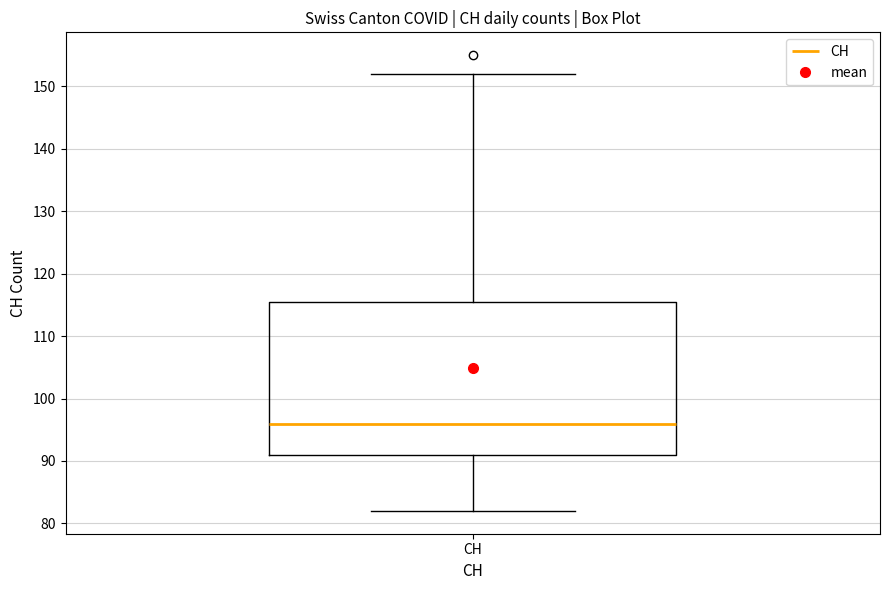

Transcribe this box plot: give where the median line is, the range the box spans, and where the two whiskers end, as read against the y-axis. The values are not printed on the chart, so give them approximately, as read against the axis.

median 96, box 91 to 116, whiskers 82 to 152